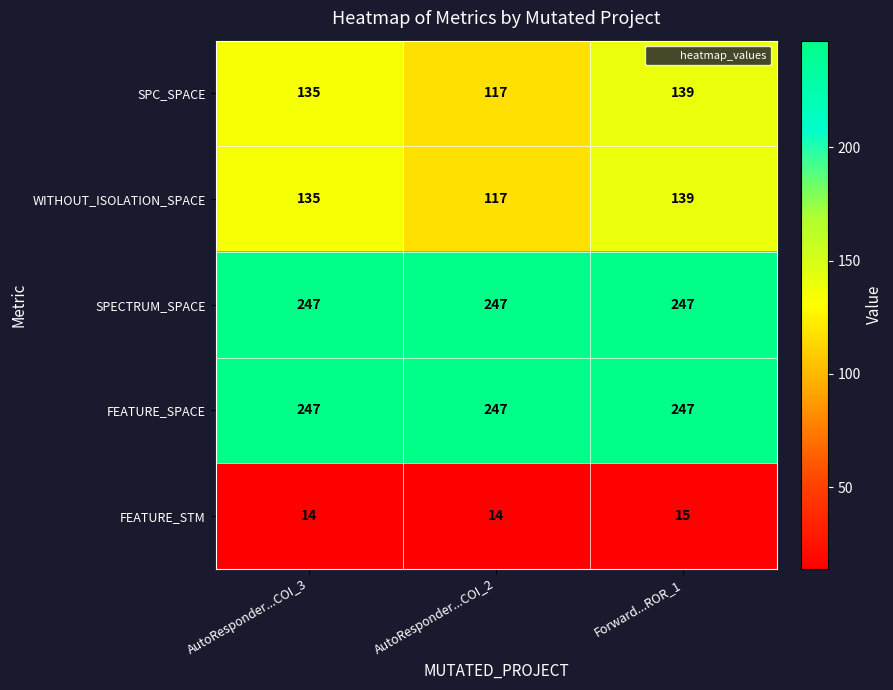

Rank the categories by SPC_SPACE value from lowest to highest.

AutoResponder...COI_2, AutoResponder...COI_3, Forward...ROR_1